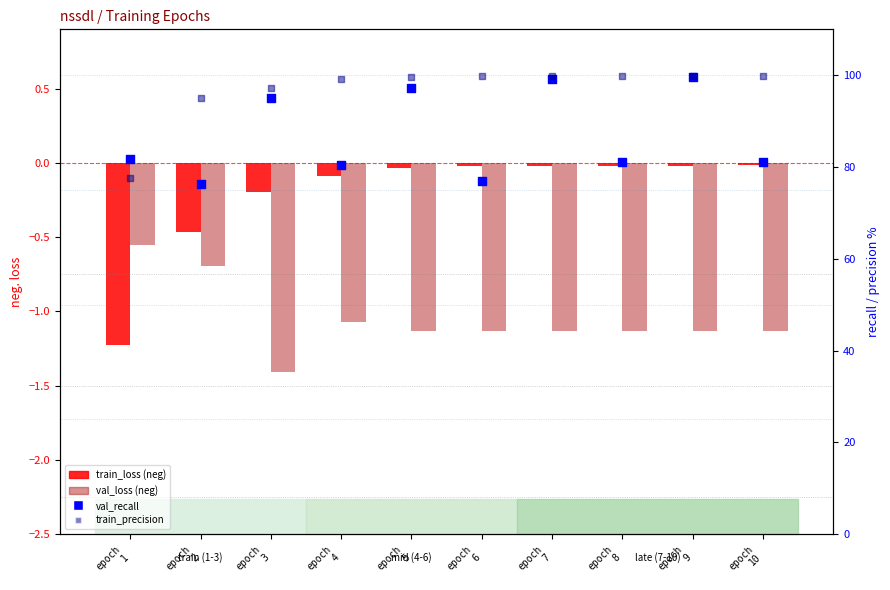

At which category is the sum across all series the highest?

epoch
9